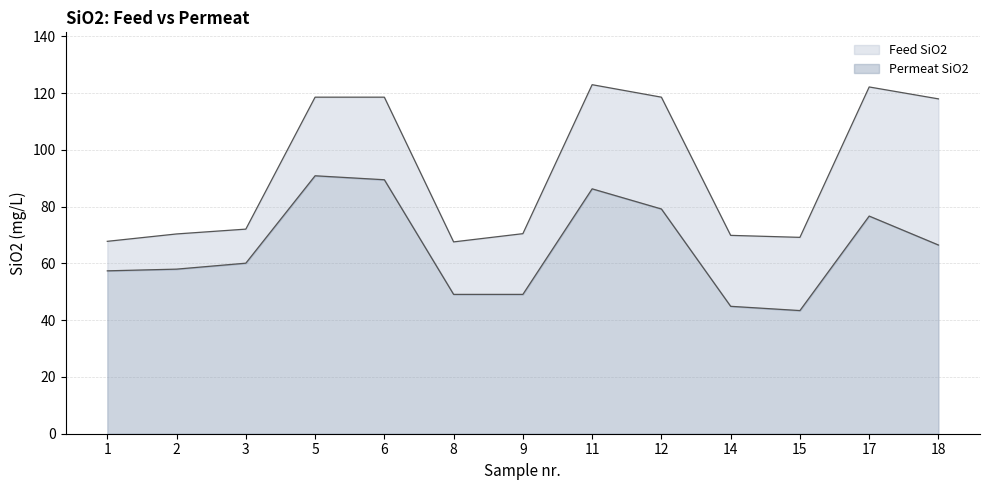

Reading left to right, list all the values displayed in this chart.

Feed SiO2: 67.8	70.4	72.1	118.6	118.6	67.6	70.5	123.0	118.6	69.9	69.2	122.2	118.0
Permeat SiO2: 57.4	58.0	60.1	90.9	89.5	49.1	49.1	86.3	79.2	44.9	43.4	76.7	66.5